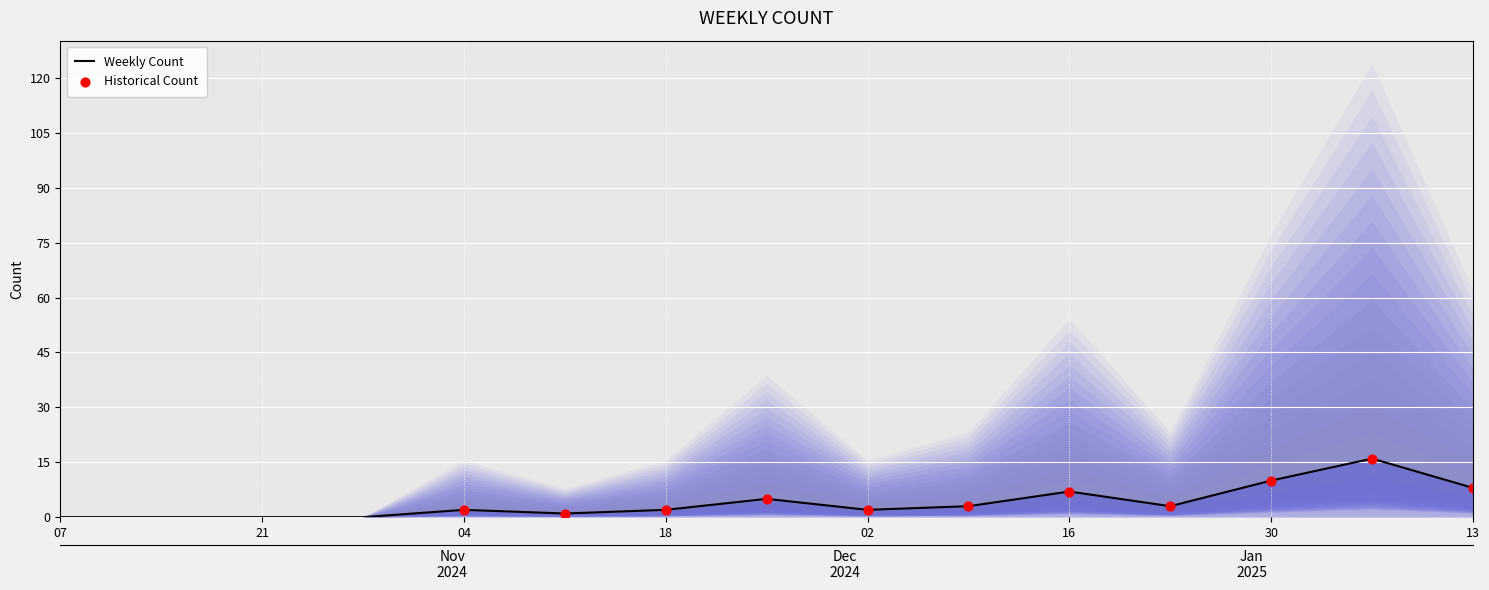

What is the change in value from 2024-10-14 to 2024-12-16?

+7